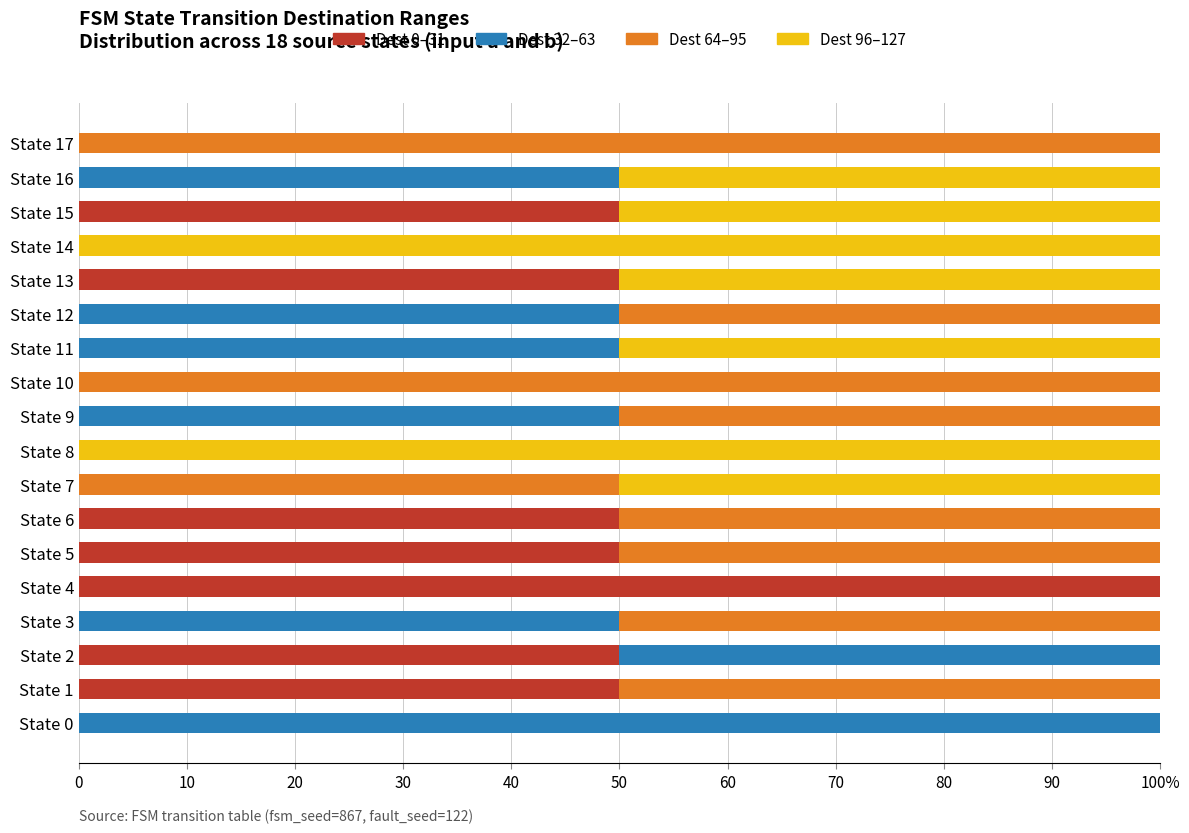

What are all the series names shown in the legend?

Dest 0–31, Dest 32–63, Dest 64–95, Dest 96–127